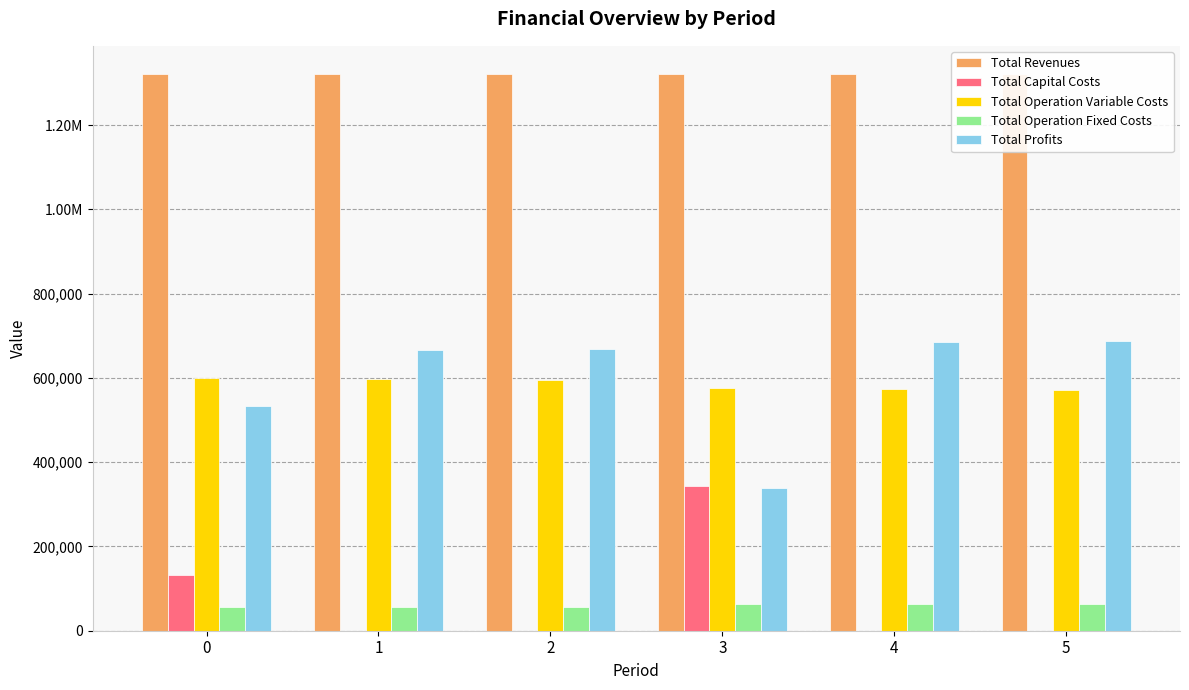

Is the value of Total Operation Fixed Costs at 0 greater than the value of Total Profits at 1?

No